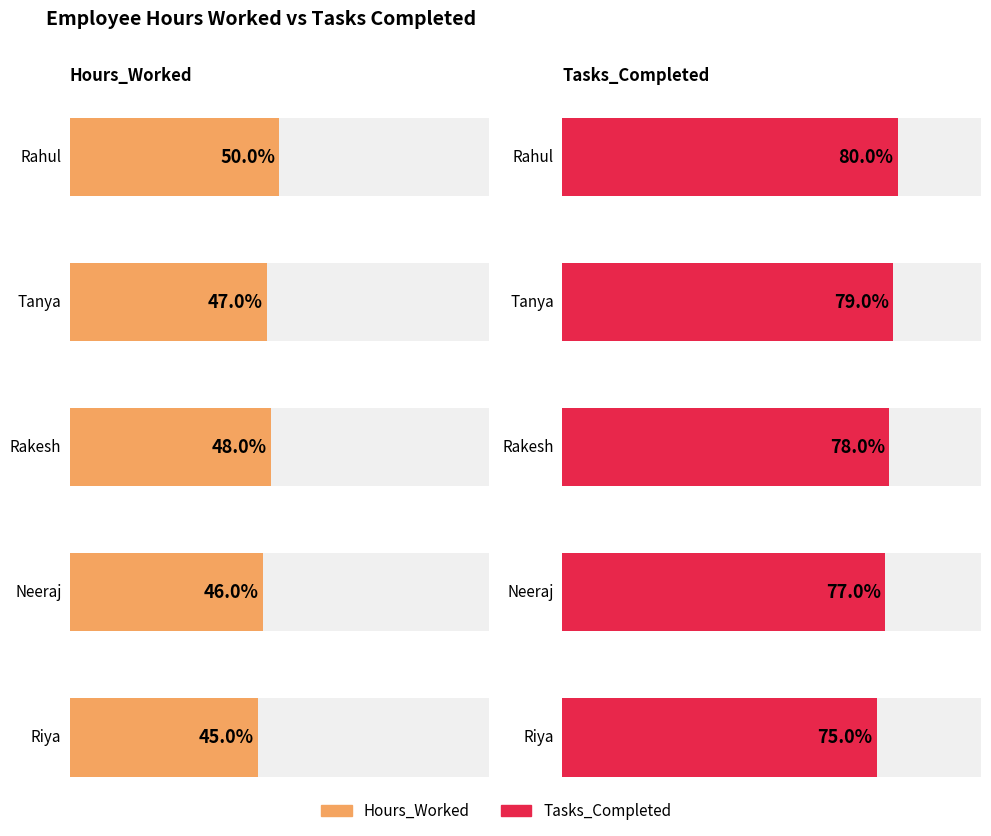

How many data points in Tasks_Completed are less than 78?

2